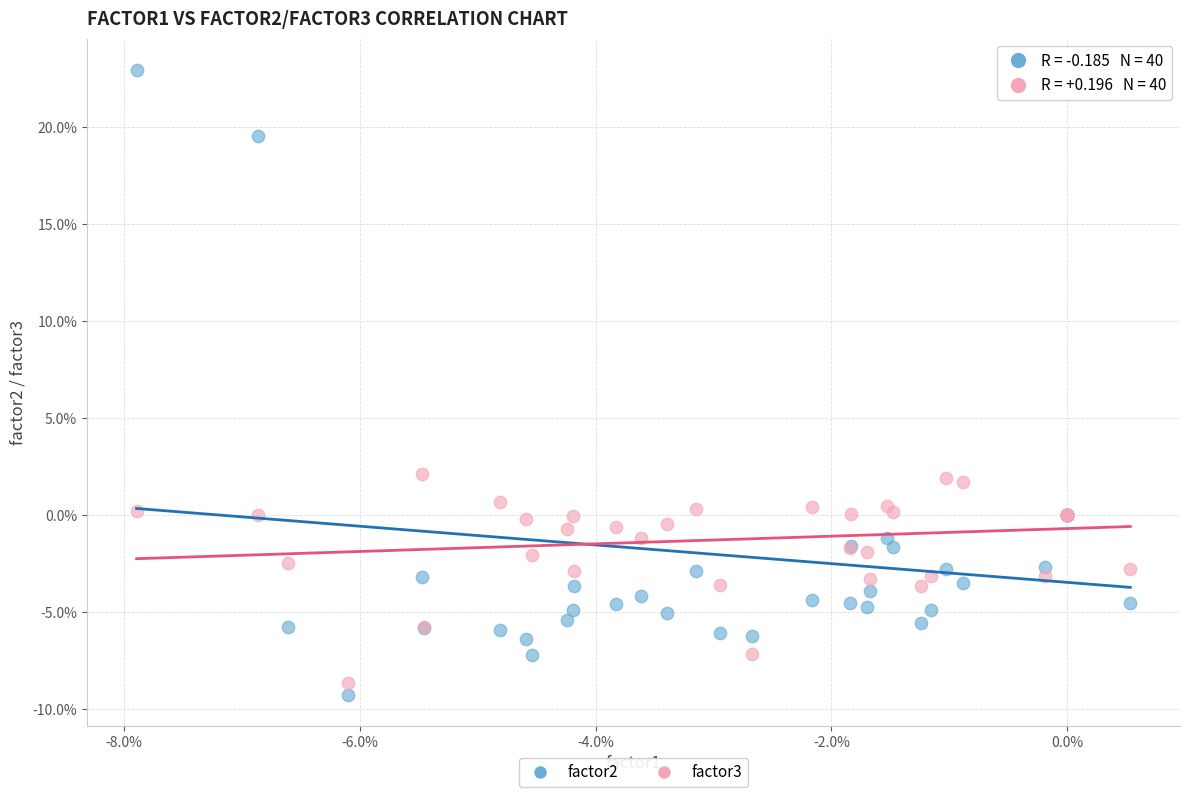

What are all the series names shown in the legend?

factor2, factor3